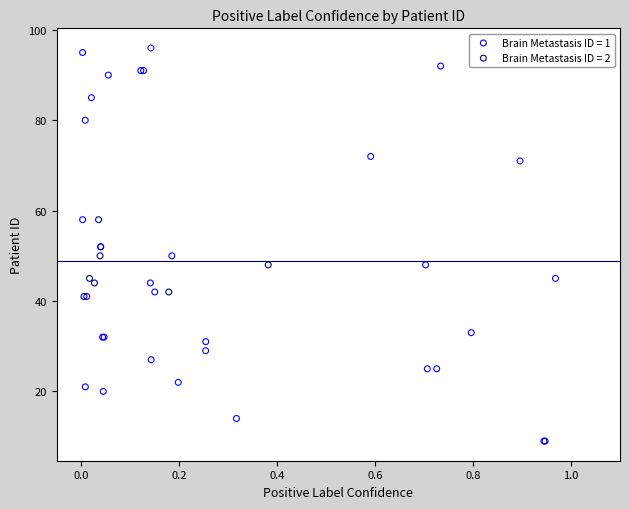

Which series has the widest spread of Y values?

Brain Metastasis ID = 1